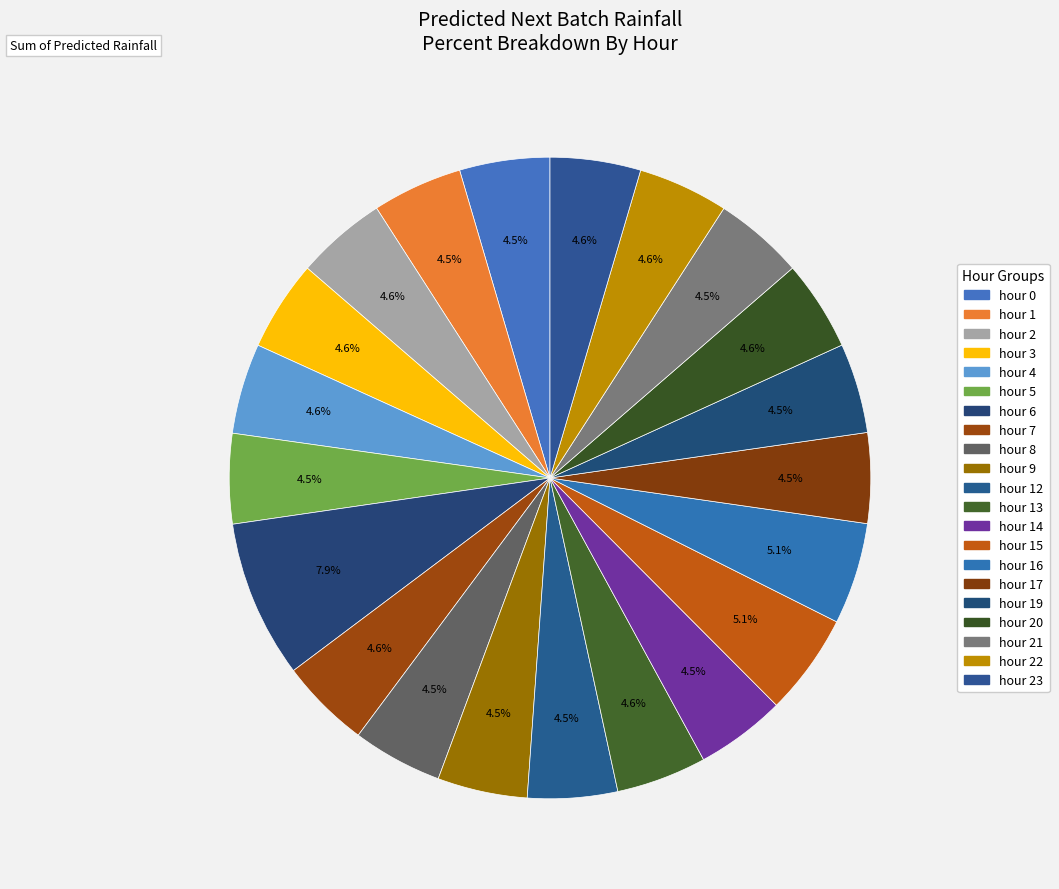

Rank the categories by value from highest to lowest.

hour 6, hour 15, hour 16, hour 23, hour 2, hour 3, hour 4, hour 22, hour 20, hour 7, hour 13, hour 0, hour 17, hour 1, hour 5, hour 8, hour 9, hour 19, hour 12, hour 21, hour 14